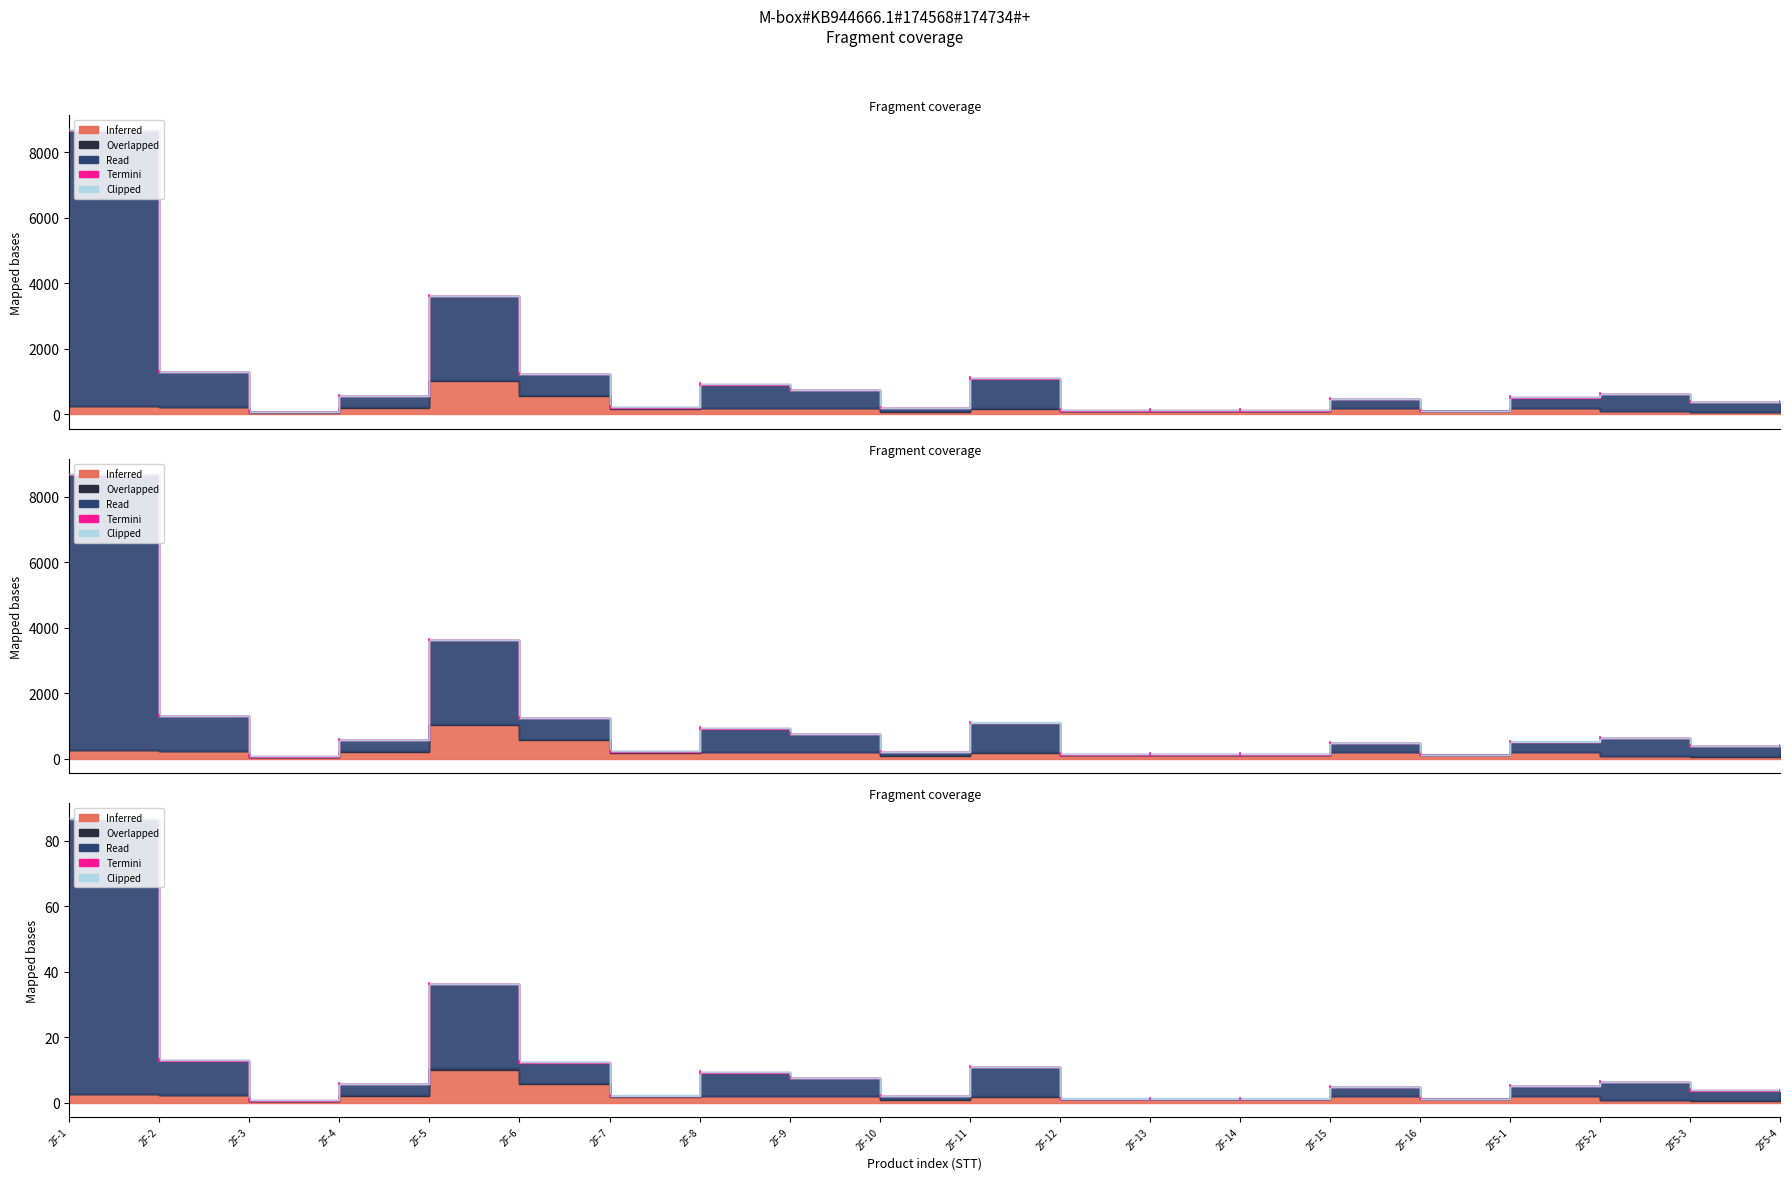

At which category does Overlapped reach its first local valley?

2F-3